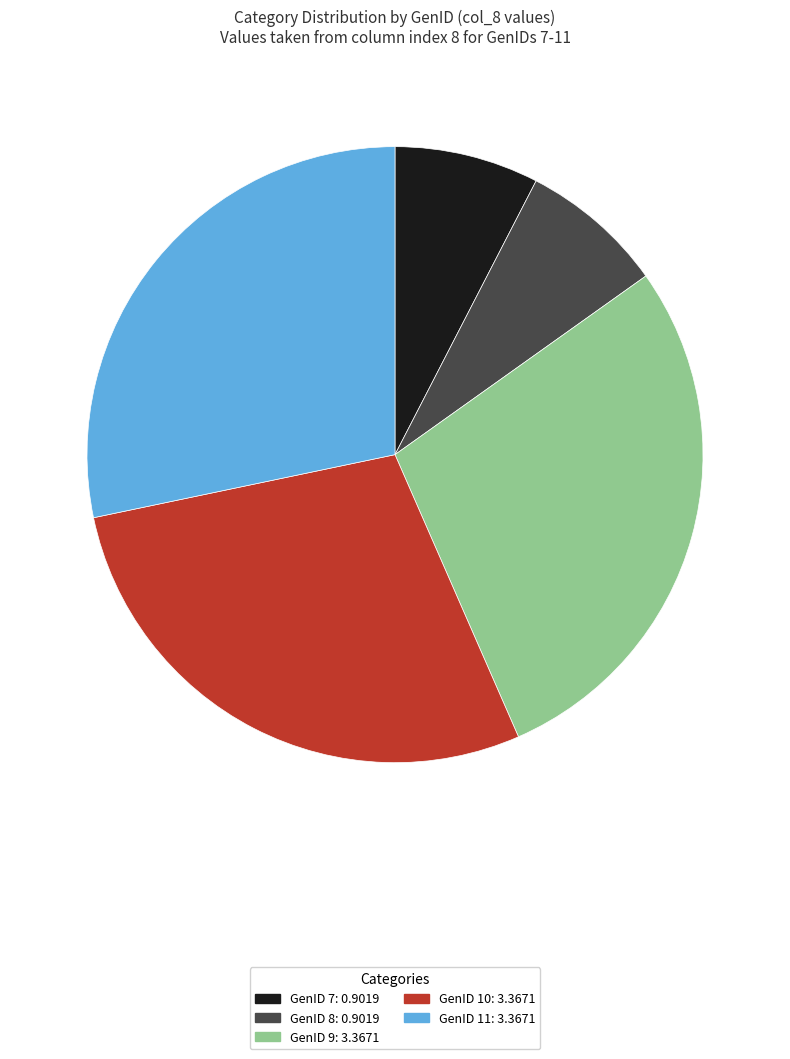

Is the sum of GenID 10 and GenID 9 greater than half?

Yes